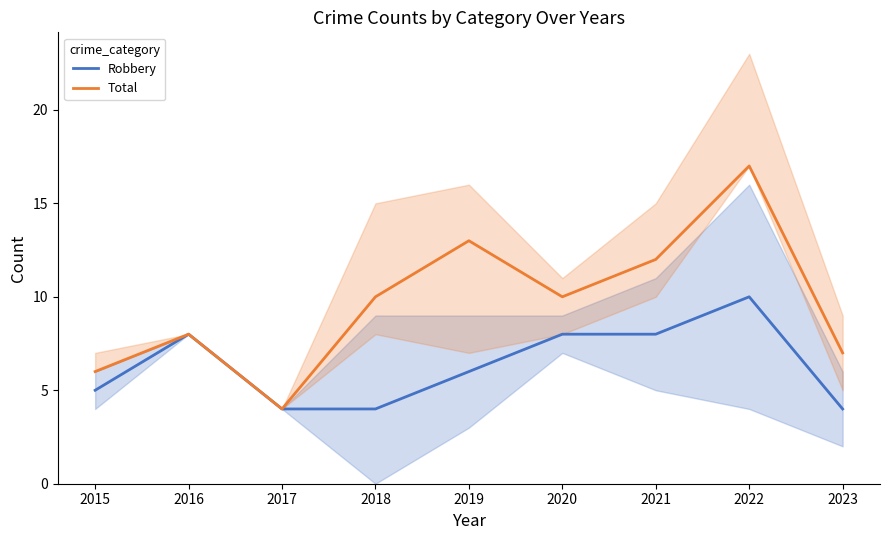

At which label is Total closest to 10?

2018